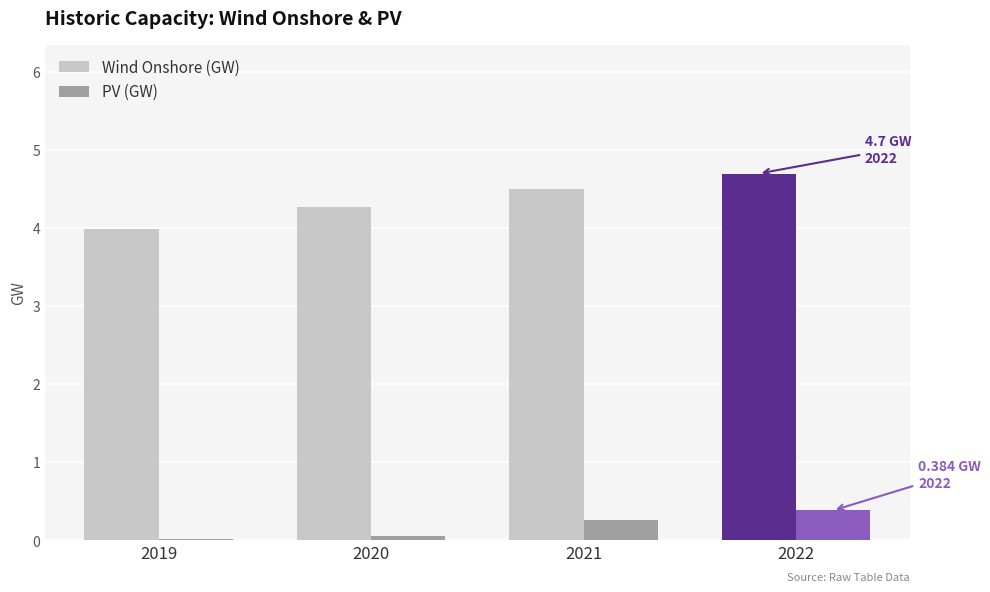

What is the difference between the highest and lowest values at 2020?

4.2